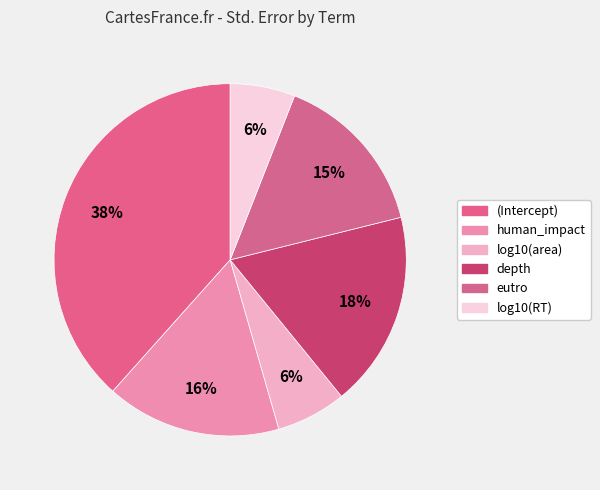

To the nearest percent, what is the average slice percentage?

17%